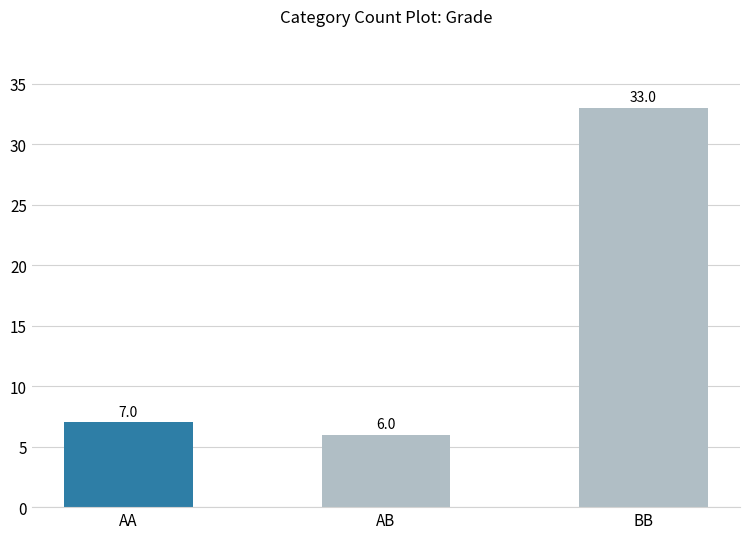

Reading left to right, list all the values displayed in this chart.

7	6	33